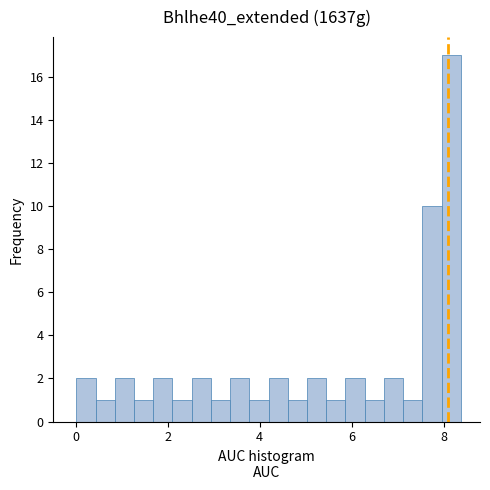

Read against the x-axis, roughly where is the centre of the tallest bar?

8.2